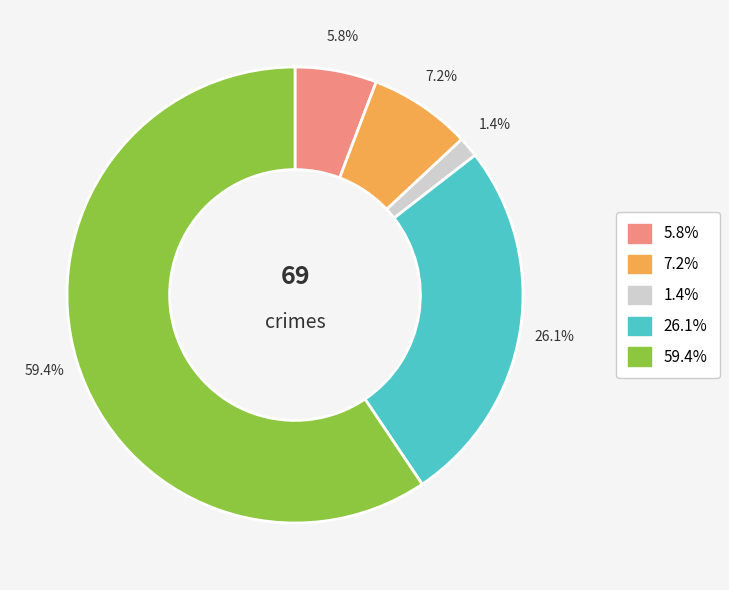

Is there a majority slice in this chart?

Yes